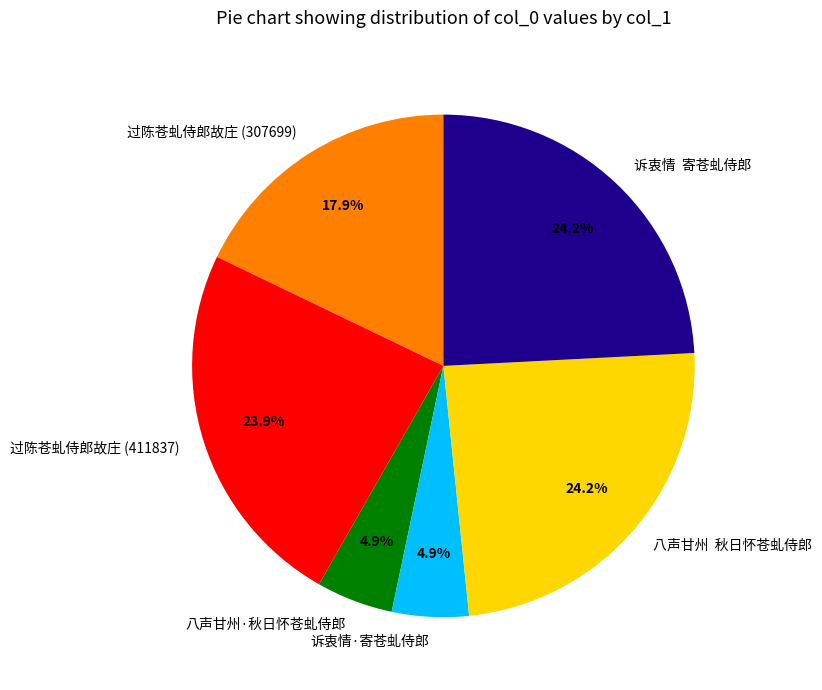

Which has a higher value, 八声甘州·秋日怀苍虬侍郎 or 八声甘州 秋日怀苍虬侍郎?

八声甘州 秋日怀苍虬侍郎